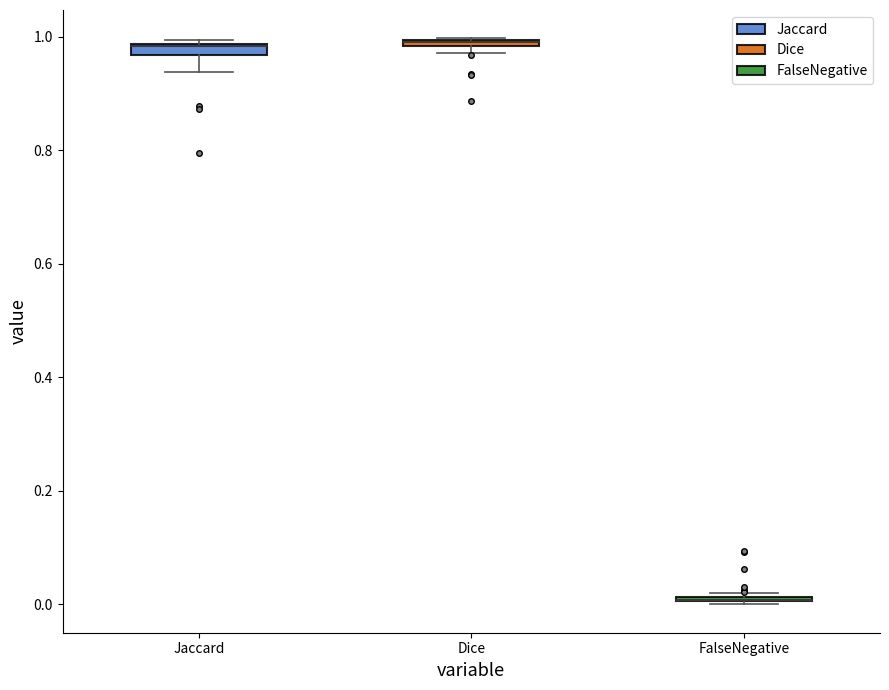

Where is the upper edge of the box for Dice on the y-axis? The values are not printed on the chart, so give them approximately, as read against the axis.

1.00